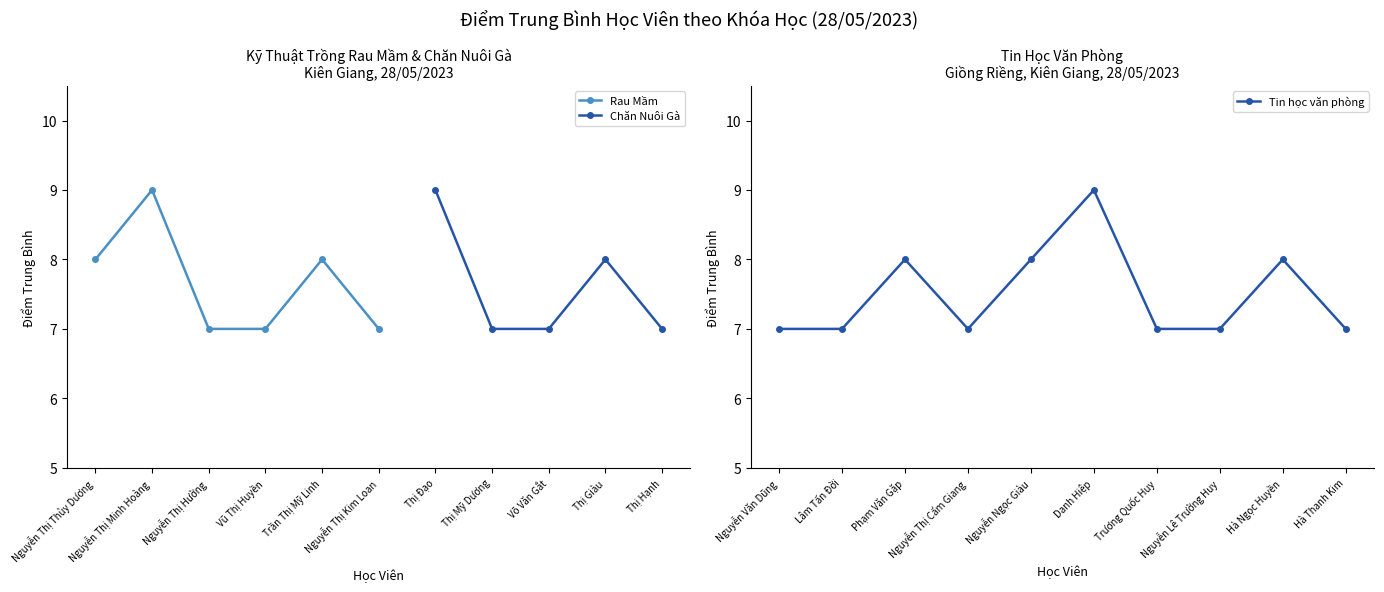

Does the chart display data point markers on the line(s)?

Yes